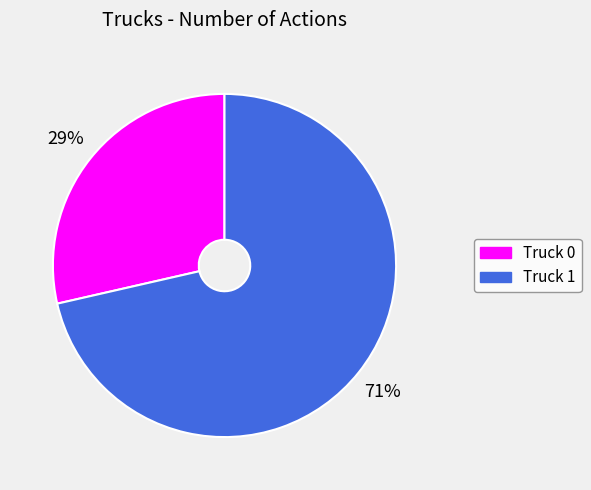

To the nearest percent, what portion does Truck 1 represent?

71%